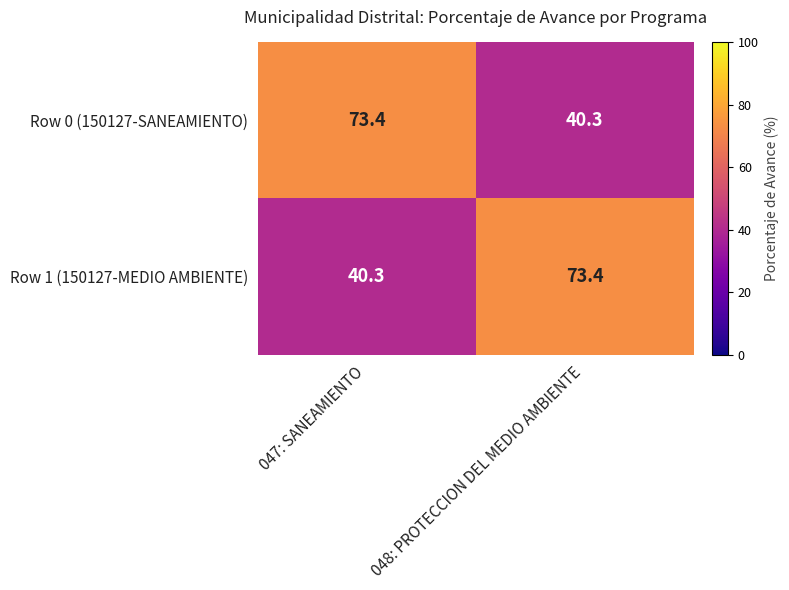

True or false: Row 1 (150127-MEDIO AMBIENTE) has a value of 73.4 at 048: PROTECCION DEL MEDIO AMBIENTE.

True